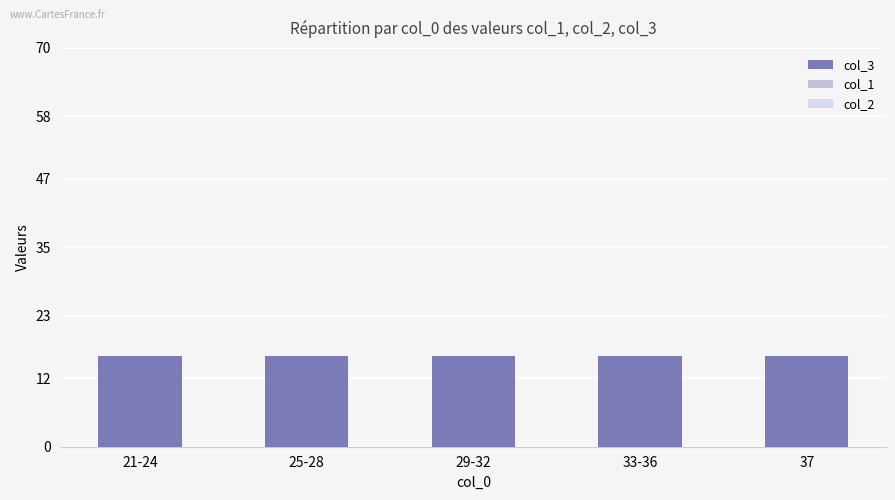

Reading left to right, transcribe all the data shown in this chart.

col_3: 21-24=16	25-28=16	29-32=16	33-36=16	37=16
col_1: 21-24=0	25-28=0	29-32=0	33-36=0	37=0
col_2: 21-24=0	25-28=0	29-32=0	33-36=0	37=0